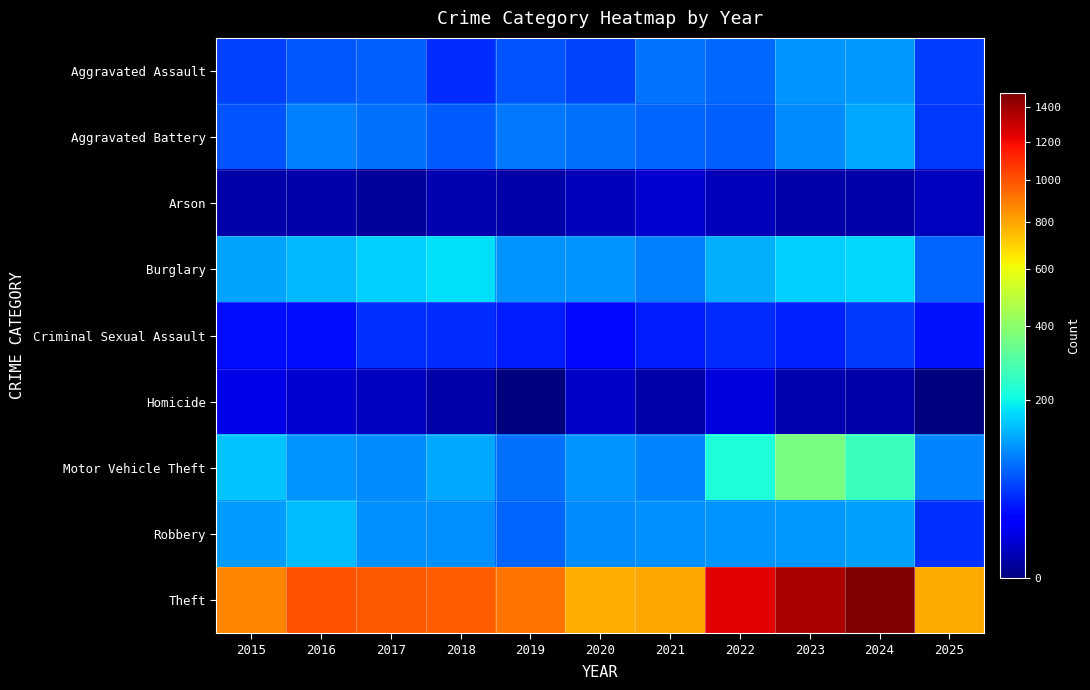

Reading left to right, transcribe all the data shown in this chart.

Aggravated Assault: 2015=54	2016=66	2017=72	2018=43	2019=65	2020=56	2021=86	2022=78	2023=110	2024=112	2025=51
Aggravated Battery: 2015=64	2016=93	2017=83	2018=70	2019=88	2020=82	2021=75	2022=71	2023=103	2024=127	2025=49
Arson: 2015=2	2016=2	2017=1	2018=3	2019=2	2020=4	2021=8	2022=4	2023=2	2024=2	2025=5
Burglary: 2015=121	2016=139	2017=162	2018=176	2019=110	2020=110	2021=95	2022=132	2023=161	2024=169	2025=75
Criminal Sexual Assault: 2015=28	2016=28	2017=44	2018=43	2019=36	2020=27	2021=36	2022=43	2023=38	2024=49	2025=30
Homicide: 2015=13	2016=8	2017=5	2018=2	2019=0	2020=6	2021=2	2022=10	2023=3	2024=2	2025=0
Motor Vehicle Theft: 2015=152	2016=110	2017=104	2018=127	2019=84	2020=109	2021=96	2022=219	2023=363	2024=259	2025=98
Robbery: 2015=117	2016=144	2017=105	2018=107	2019=75	2020=102	2021=105	2022=108	2023=113	2024=120	2025=44
Theft: 2015=874	2016=999	2017=979	2018=977	2019=914	2020=782	2021=791	2022=1235	2023=1363	2024=1482	2025=785